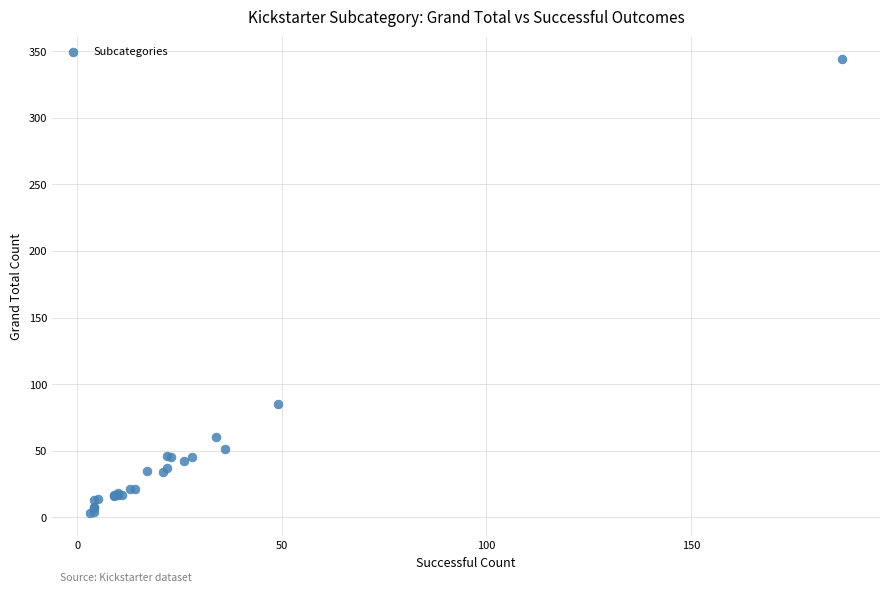

What Y value in the scatter plot is closest to 173?

85